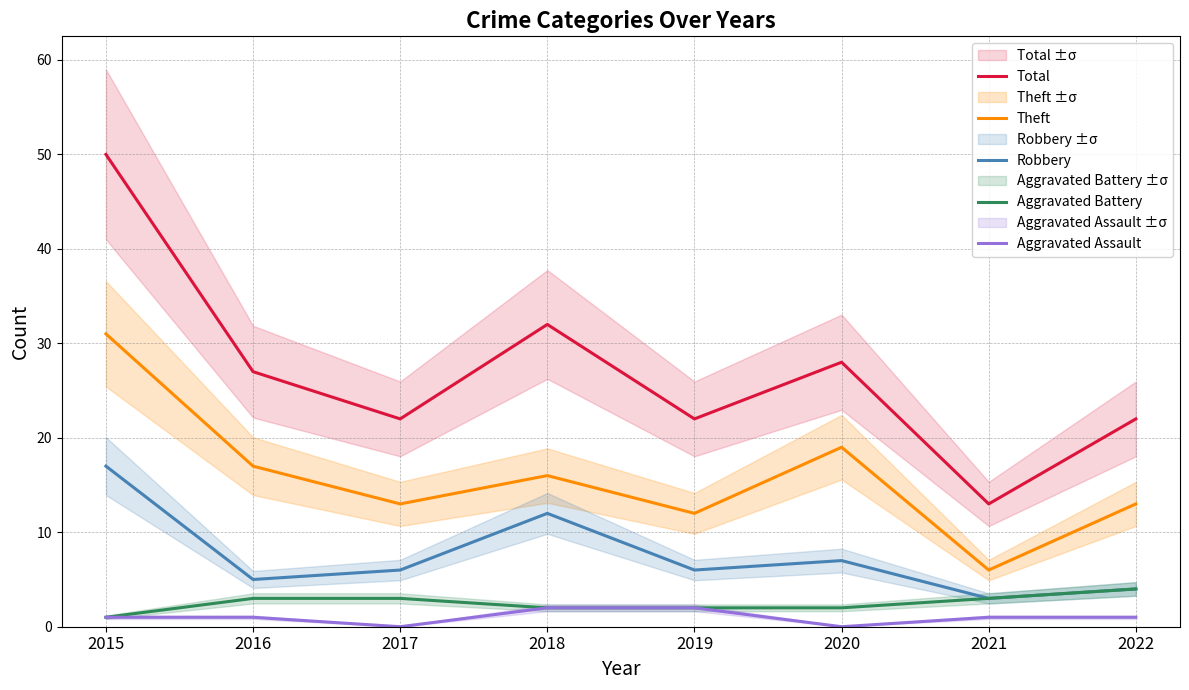

Is it true that Robbery equals 17 at 2015?

True